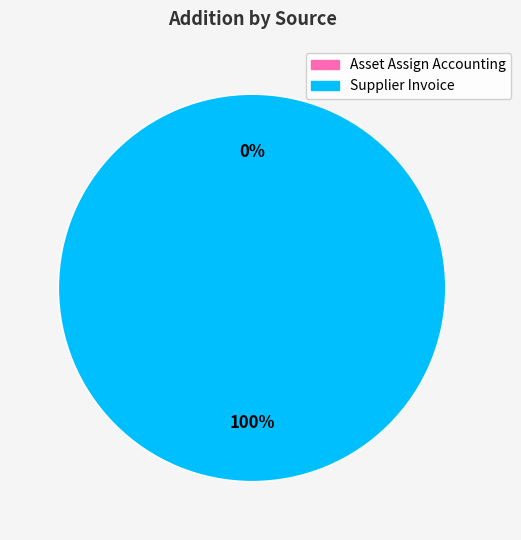

What percentage is the Supplier Invoice slice, to the nearest percent?

100%